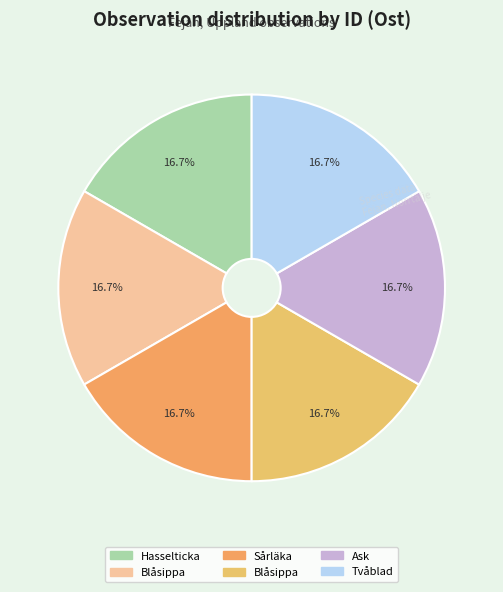

Count the number of slices in the pie.

6